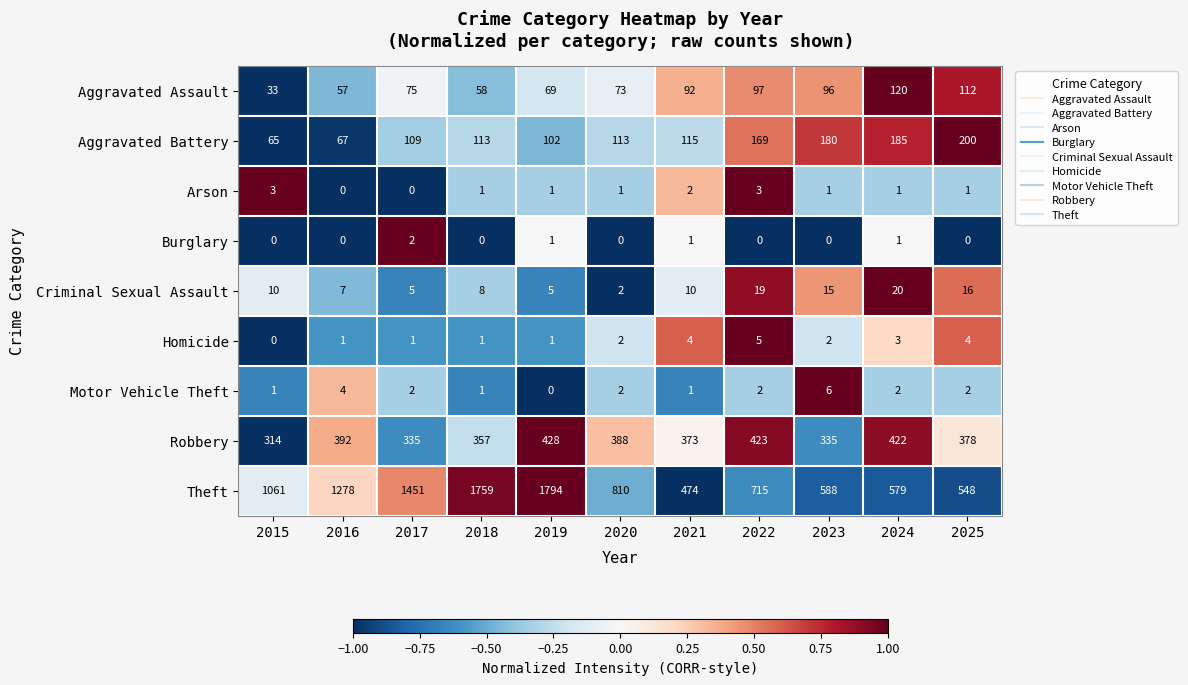

Count the number of data series in this chart.

9